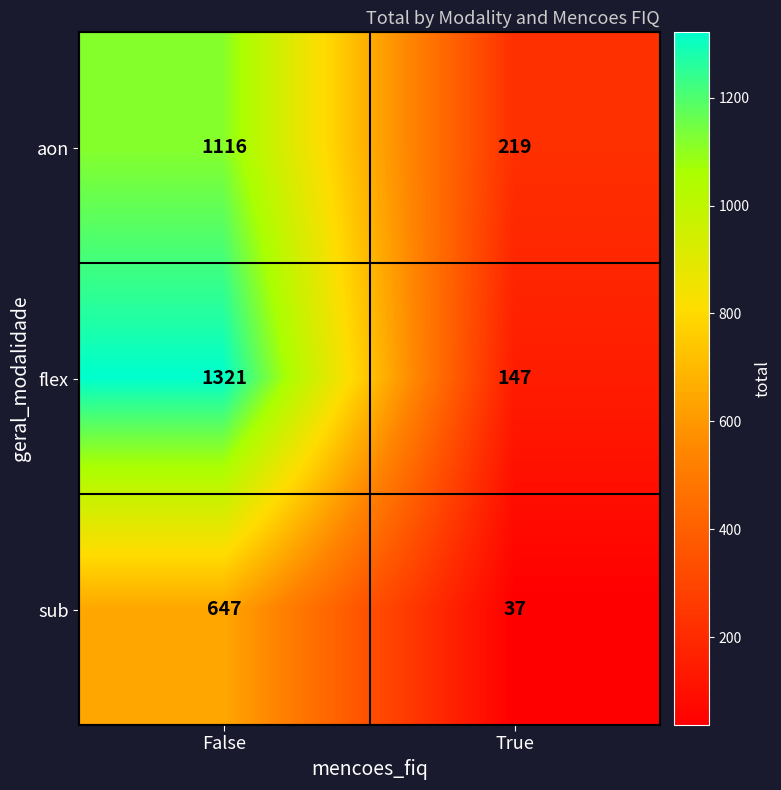

Is it true that flex equals 1321 at False?

True